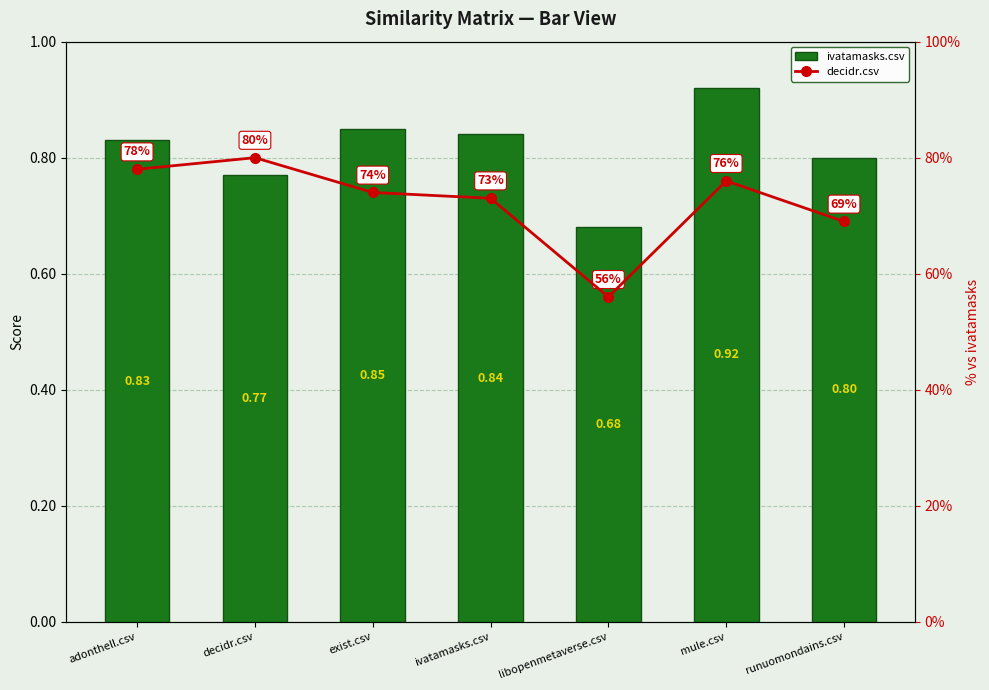

The ivatamasks.csv series shows 0.8 at runuomondains.csv. True or false?

True